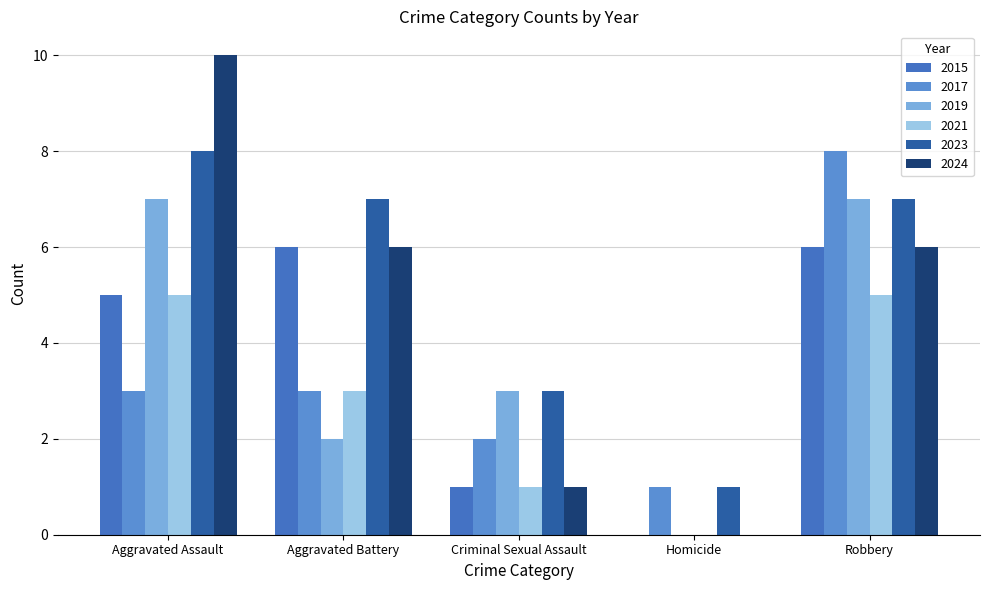

Which series has the largest range (max minus min)?

2024